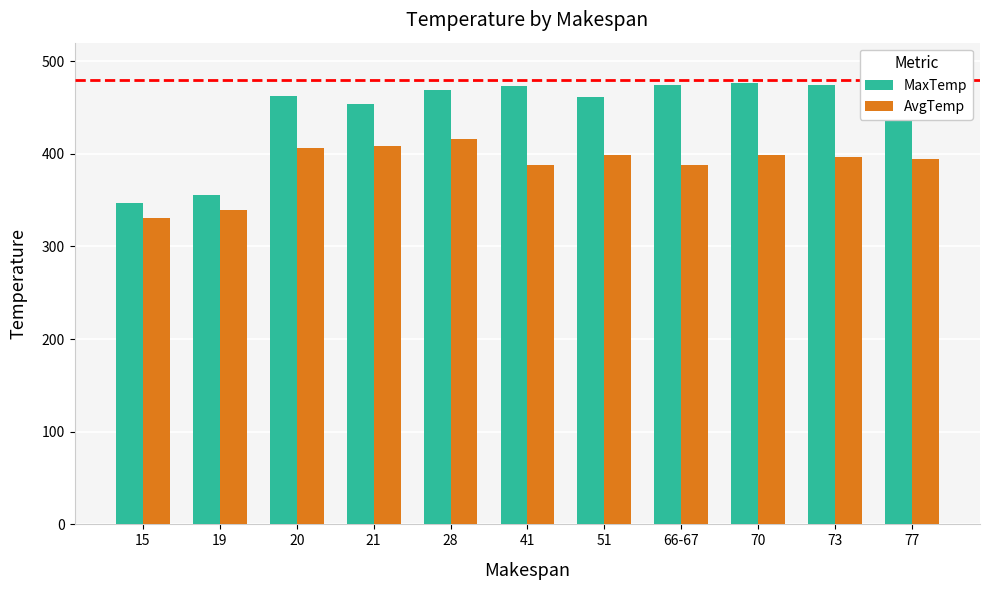

What is the maximum value shown in the chart?

476.8